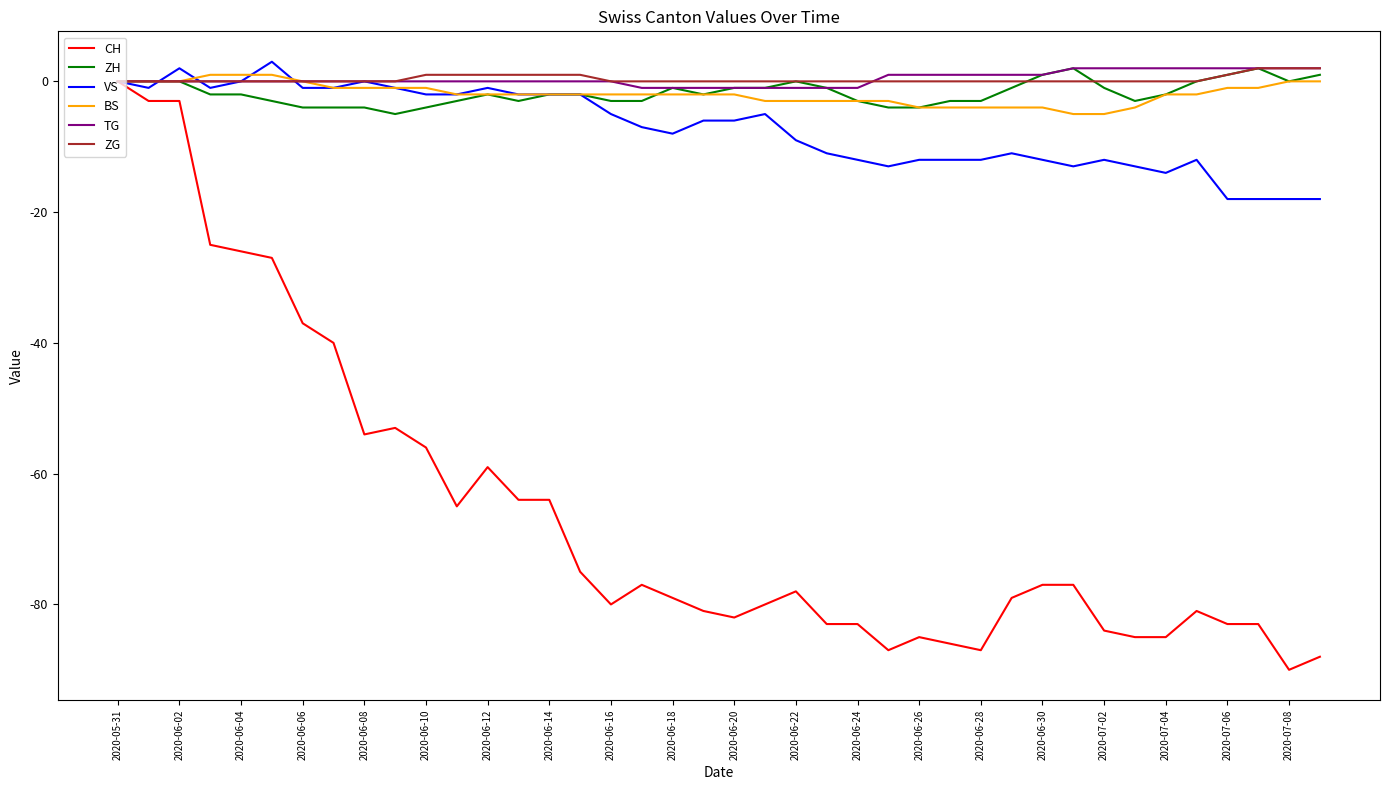

Reading left to right, list all the values displayed in this chart.

CH: 0	-3	-3	-25	-26	-27	-37	-40	-54	-53	-56	-65	-59	-64	-64	-75	-80	-77	-79	-81	-82	-80	-78	-83	-83	-87	-85	-86	-87	-79	-77	-77	-84	-85	-85	-81	-83	-83	-90	-88
ZH: 0	0	0	-2	-2	-3	-4	-4	-4	-5	-4	-3	-2	-3	-2	-2	-3	-3	-1	-2	-1	-1	0	-1	-3	-4	-4	-3	-3	-1	1	2	-1	-3	-2	0	1	2	0	1
VS: 0	-1	2	-1	0	3	-1	-1	0	-1	-2	-2	-1	-2	-2	-2	-5	-7	-8	-6	-6	-5	-9	-11	-12	-13	-12	-12	-12	-11	-12	-13	-12	-13	-14	-12	-18	-18	-18	-18
BS: 0	0	0	1	1	1	0	-1	-1	-1	-1	-2	-2	-2	-2	-2	-2	-2	-2	-2	-2	-3	-3	-3	-3	-3	-4	-4	-4	-4	-4	-5	-5	-4	-2	-2	-1	-1	0	0
TG: 0	0	0	0	0	0	0	0	0	0	0	0	0	0	0	0	0	-1	-1	-1	-1	-1	-1	-1	-1	1	1	1	1	1	1	2	2	2	2	2	2	2	2	2
ZG: 0	0	0	0	0	0	0	0	0	0	1	1	1	1	1	1	0	0	0	0	0	0	0	0	0	0	0	0	0	0	0	0	0	0	0	0	1	2	2	2